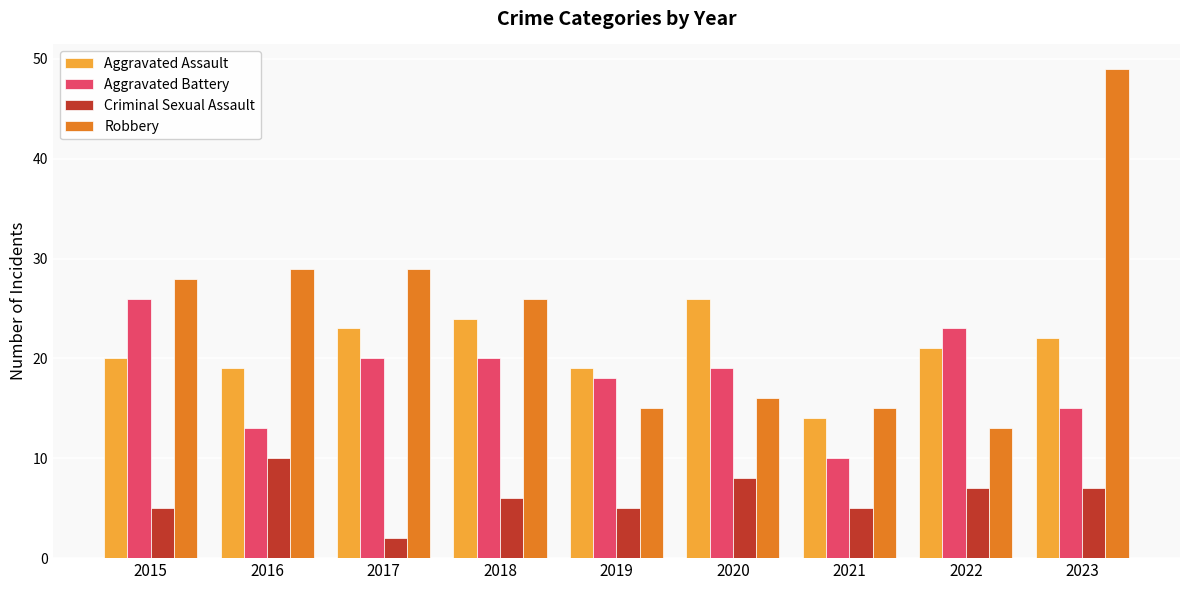

What is the smallest value displayed?

2